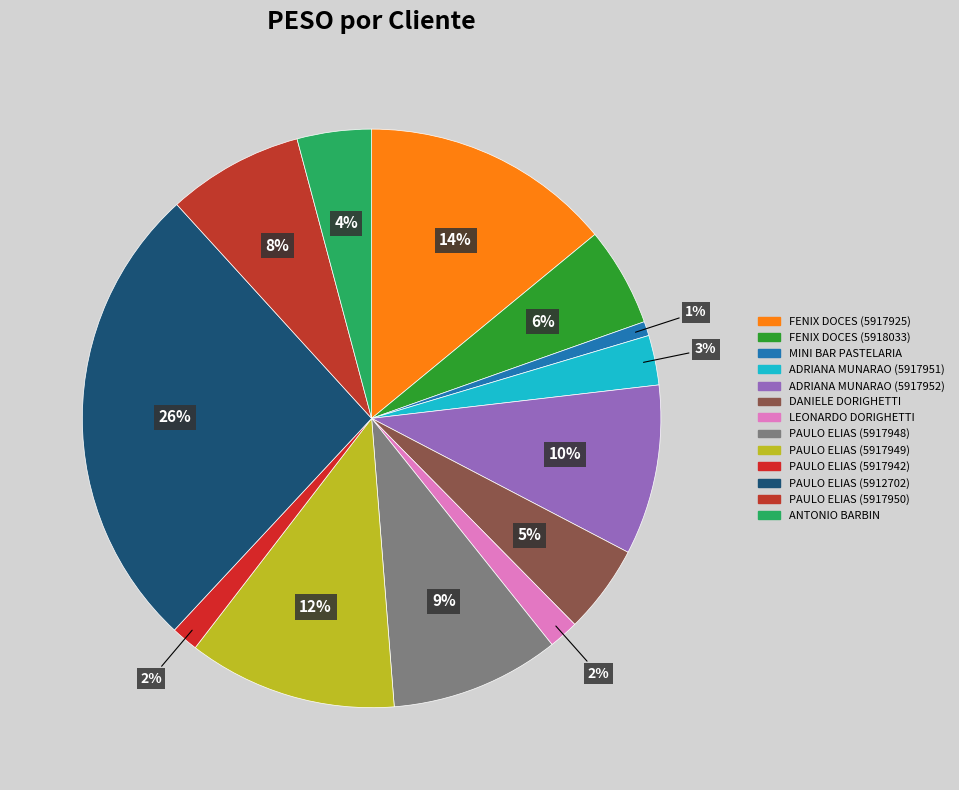

Which slice is the smallest?

MINI BAR PASTELARIA